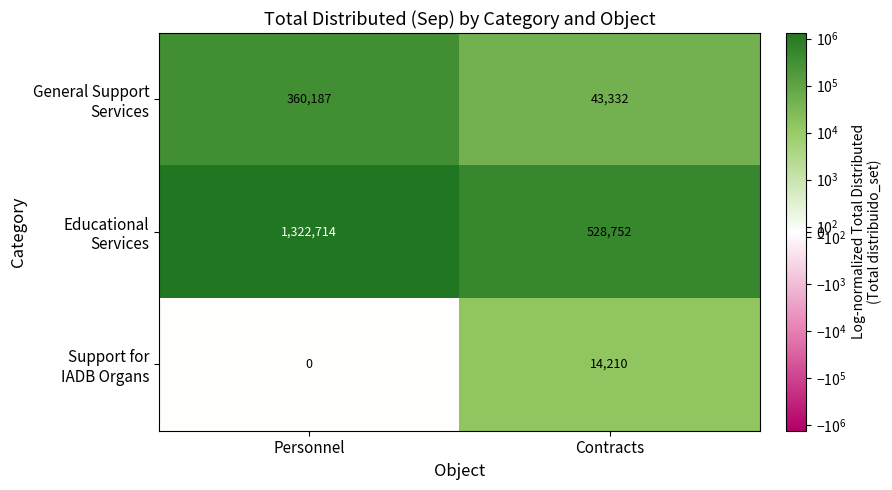

What is the spread (max minus min) of values at Contracts?

514542